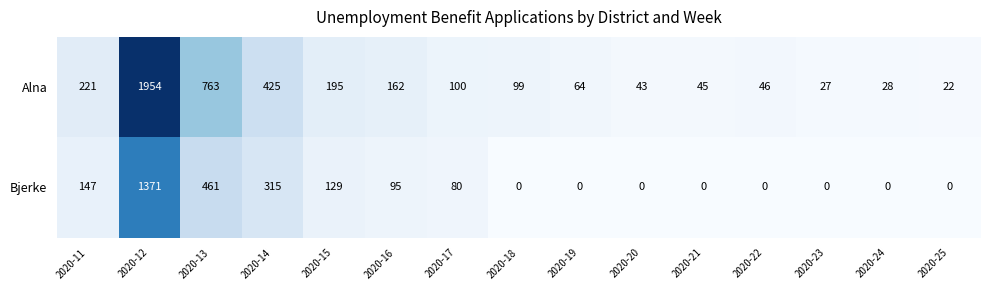

The value of Alna at 2020-12 is 2972. True or false?

False